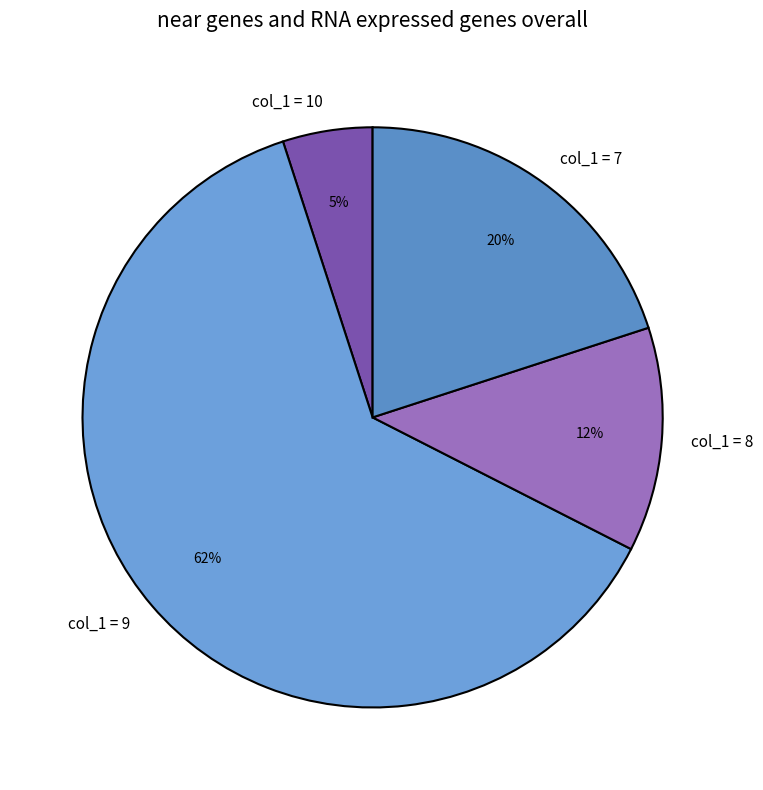

Is it true that col_1 = 8 is 12% of the pie?

True